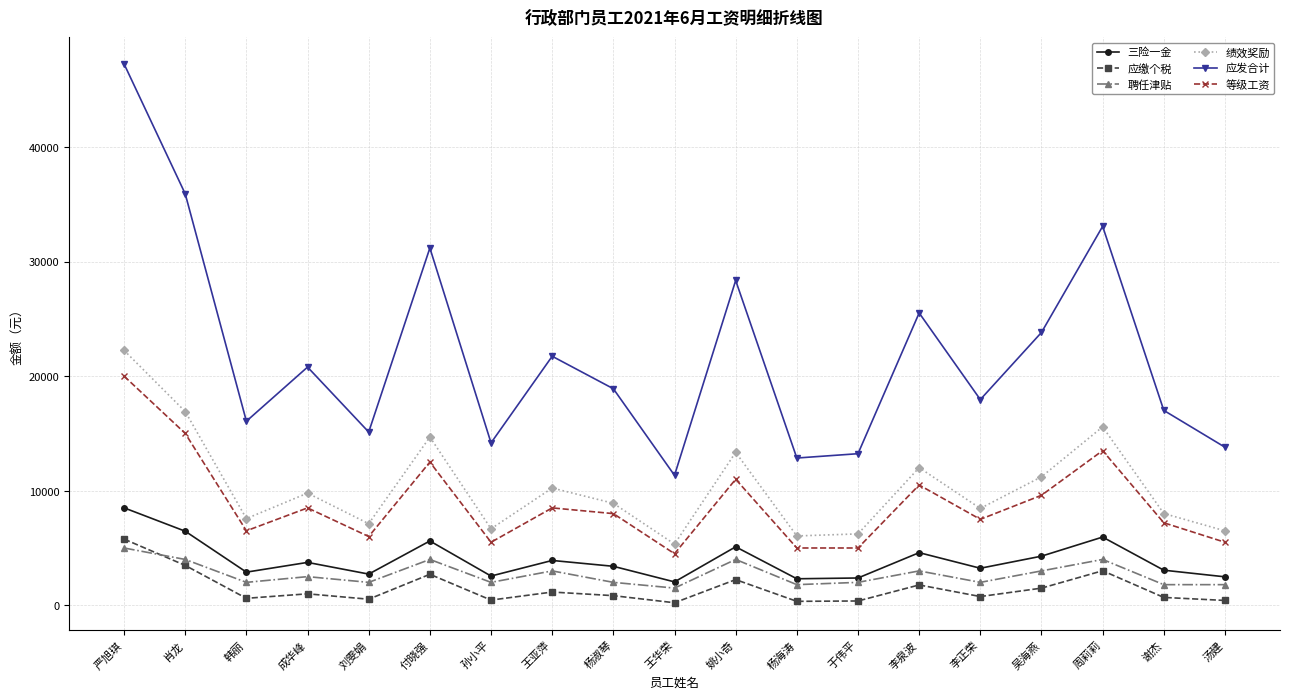

What is the label of the 2nd point from the left?

肖龙